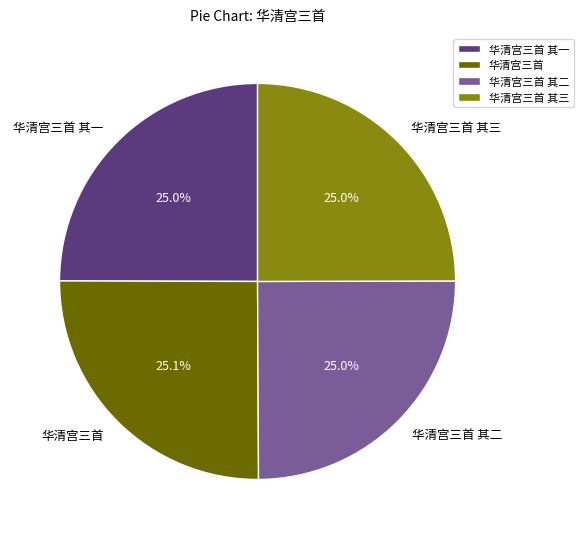

To the nearest percent, what is the combined percentage of 华清宫三首 其三 and 华清宫三首 其二?

50%